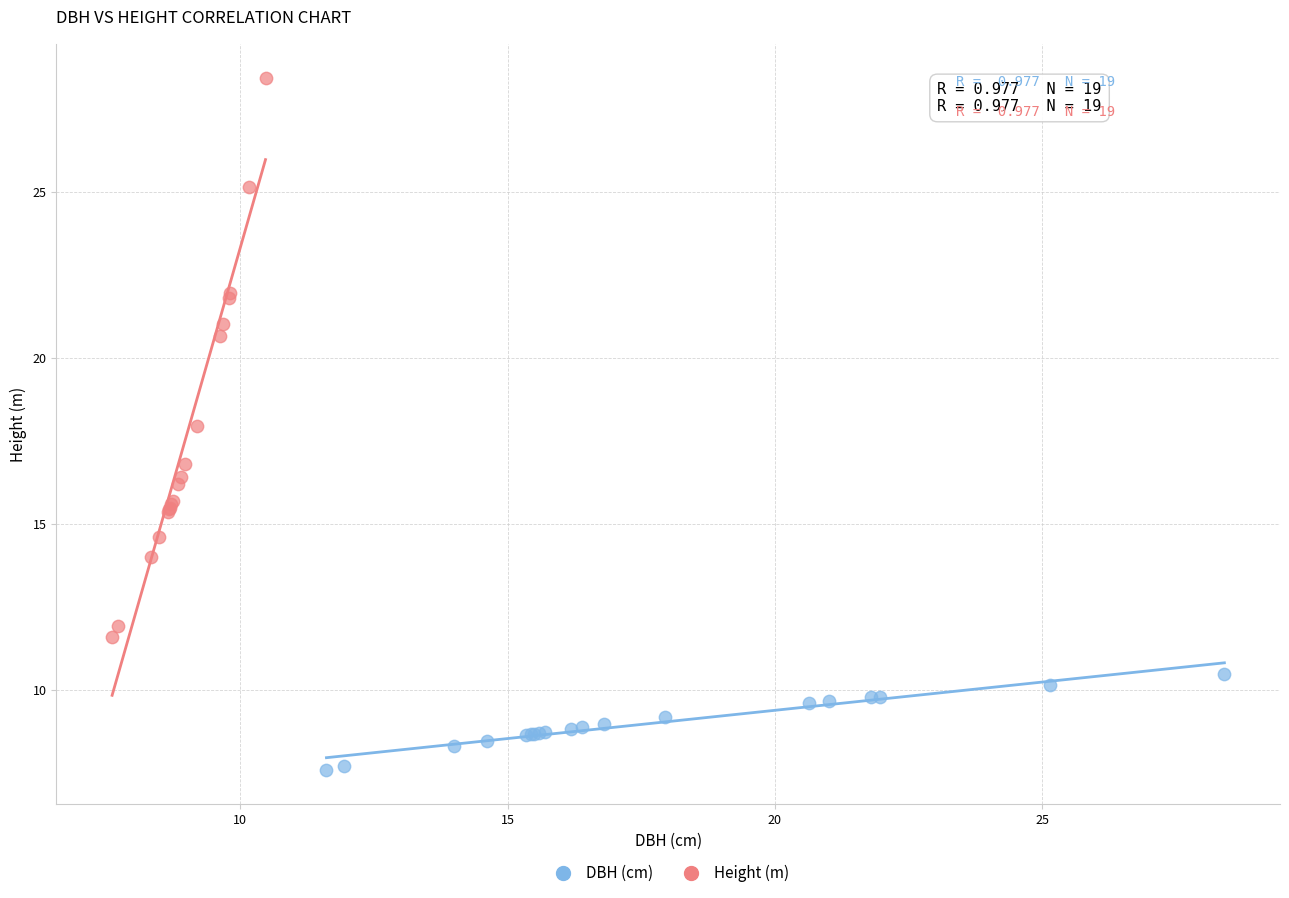

Which series reaches the maximum Y coordinate?

Height (m)